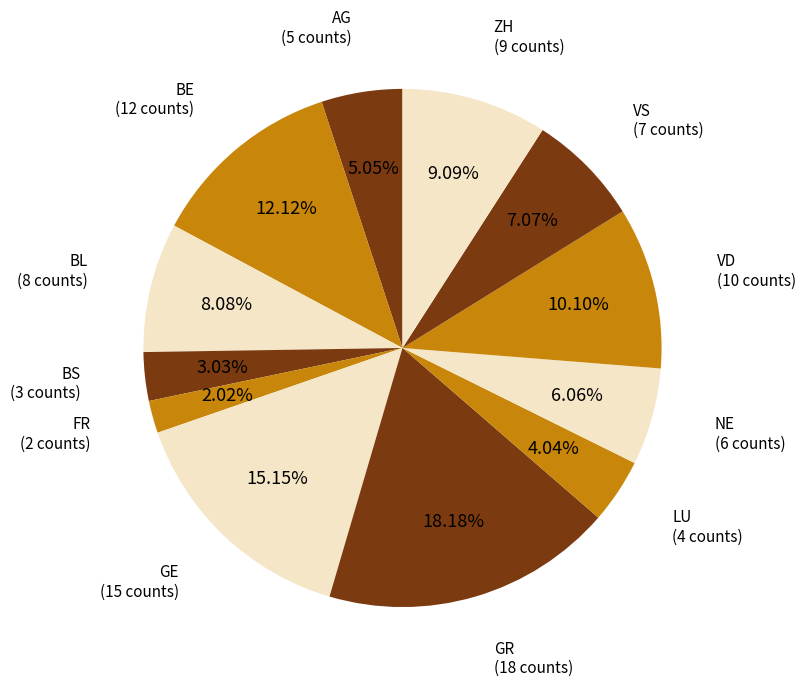

What is the largest slice in the pie chart?

GR